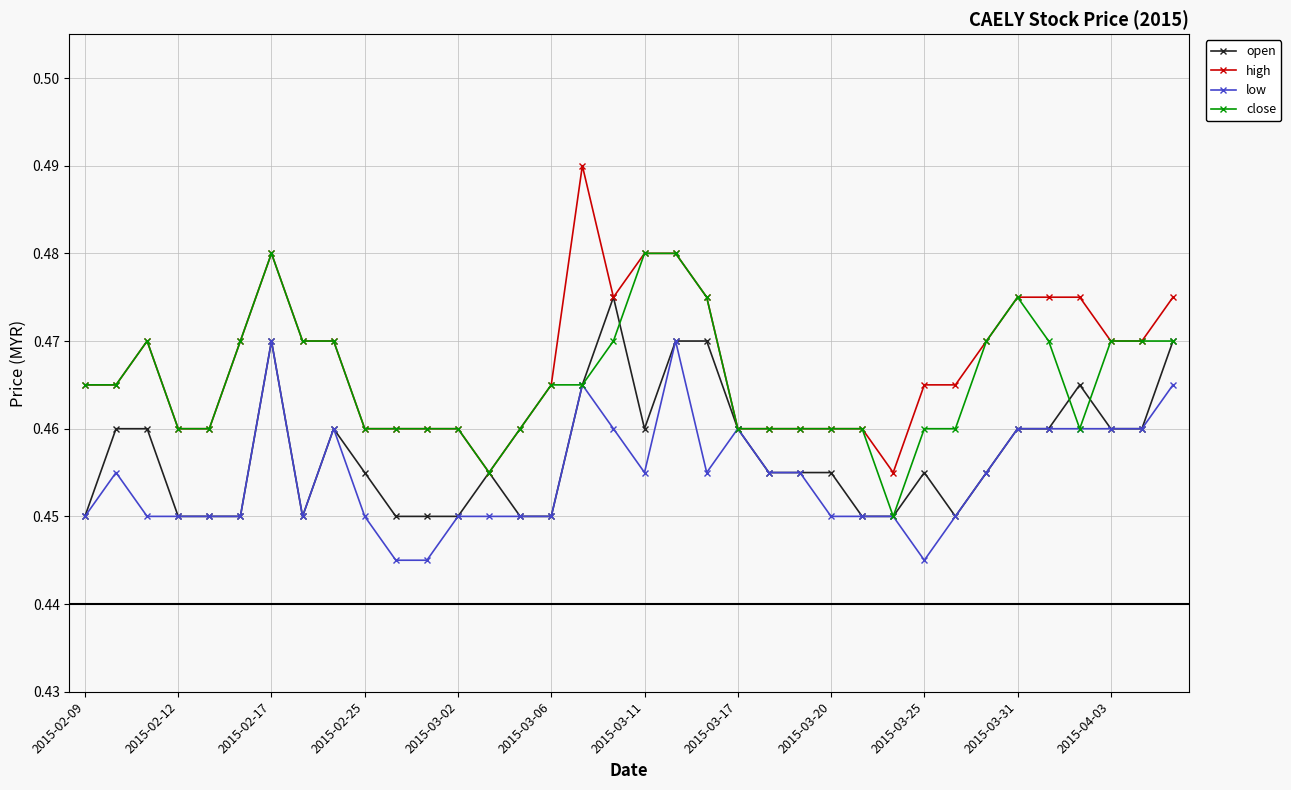

At how many categories does at least one series exceed 0?

36